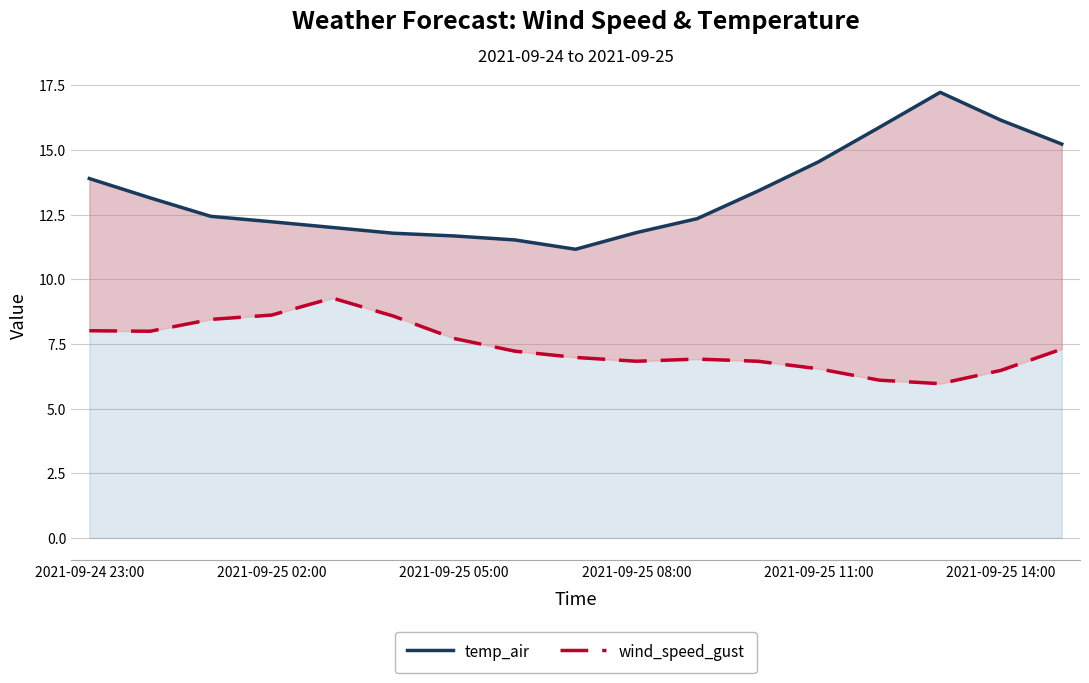

The value of wind_speed_gust at 13 is 6.1. True or false?

True